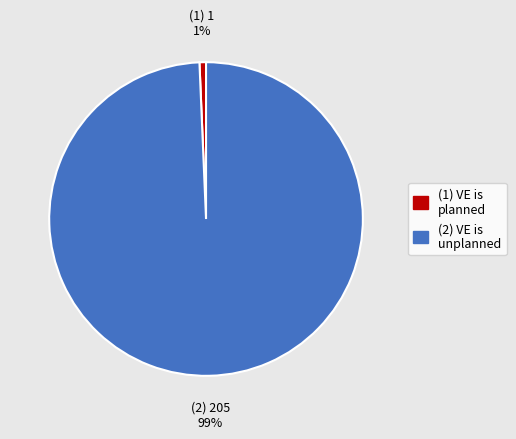

Combined, do (1) VE is planned and (2) VE is unplanned account for over 50%?

Yes